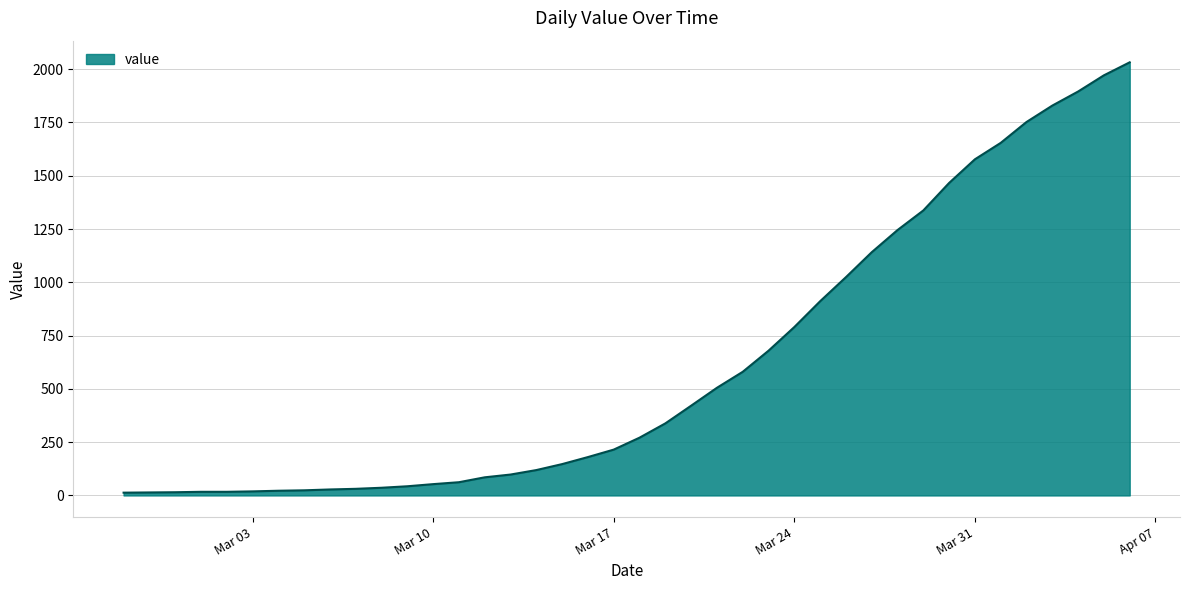

How many distinct data groups are displayed?

1